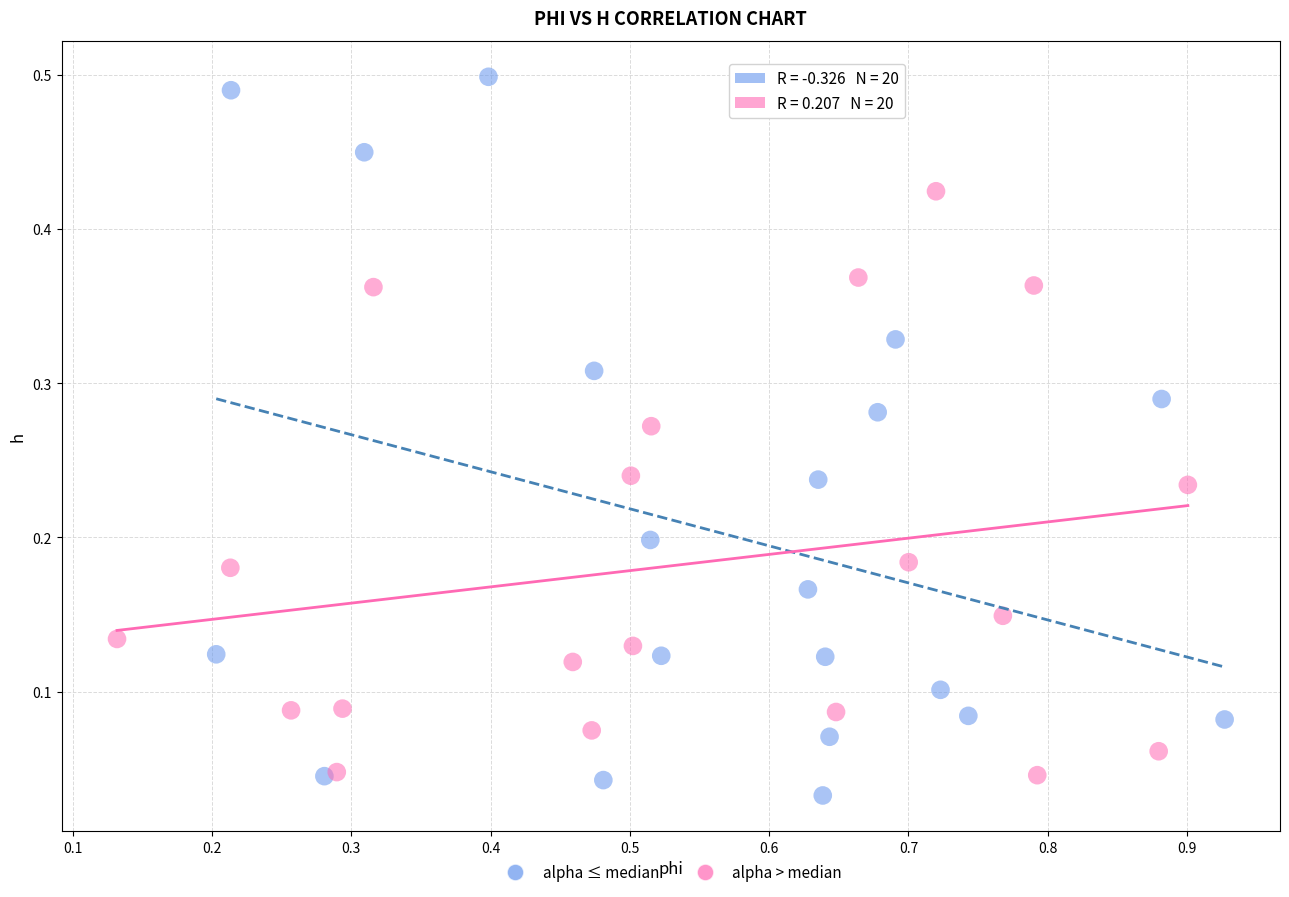

Which series contains the highest Y value?

alpha ≤ median